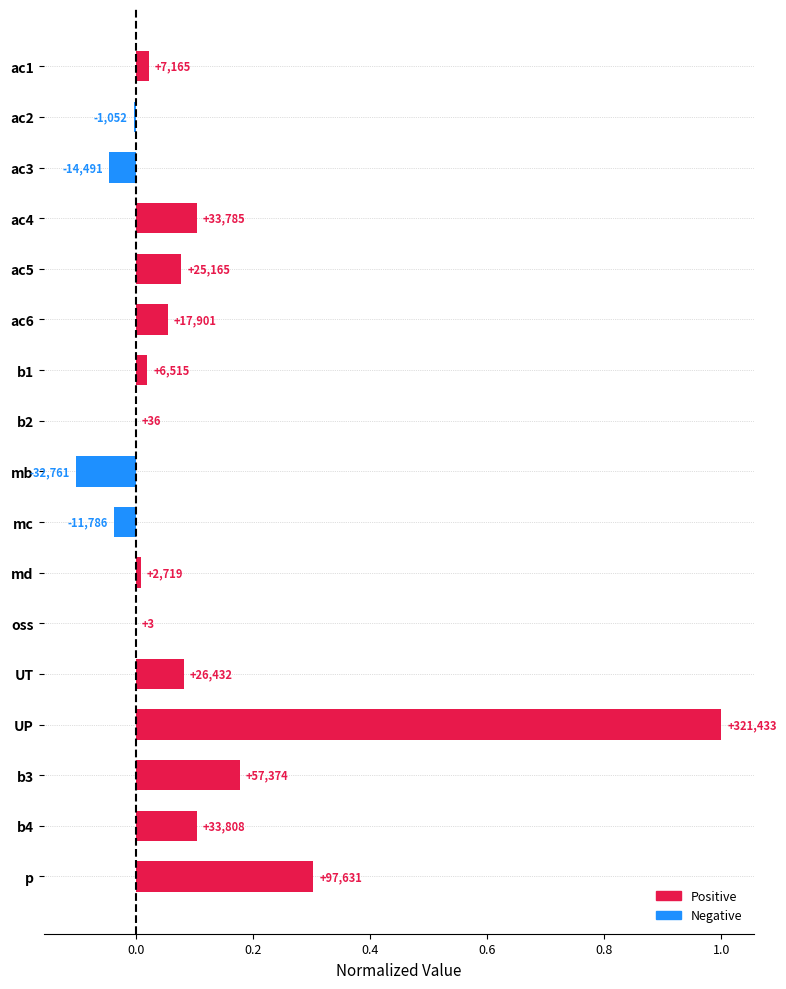

What is the difference between the second highest and minimum values?

0.4